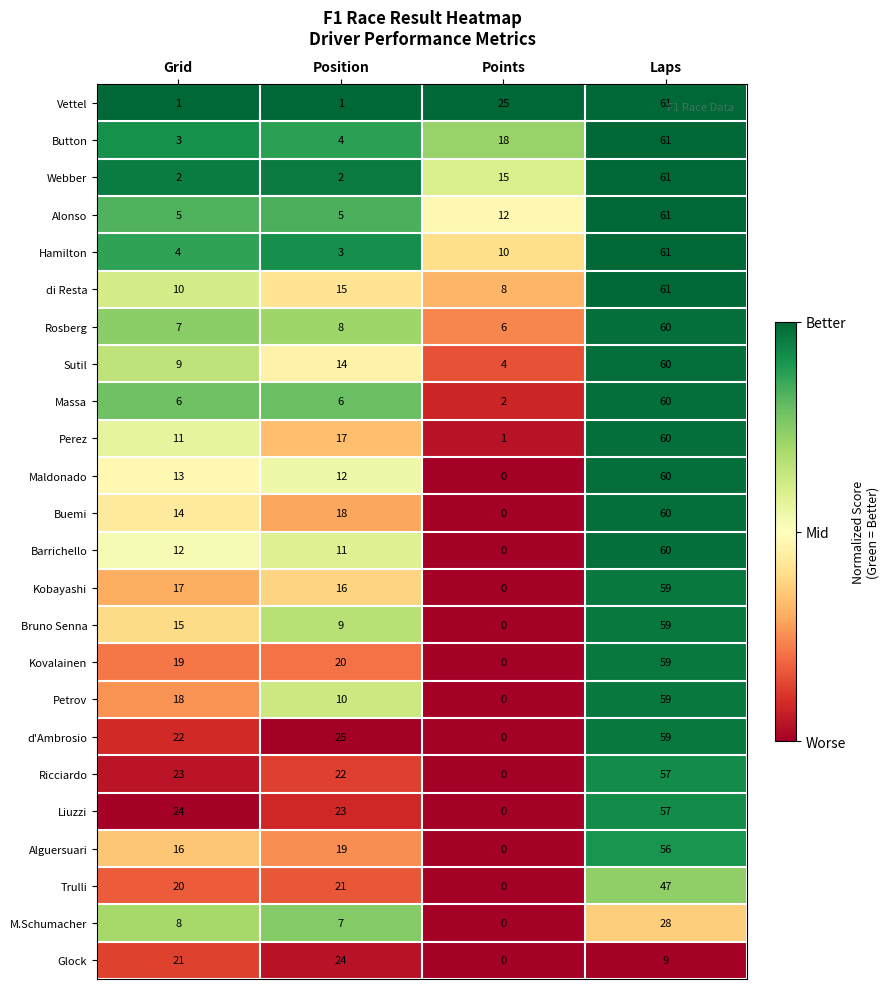

What is the greatest value displayed?

61